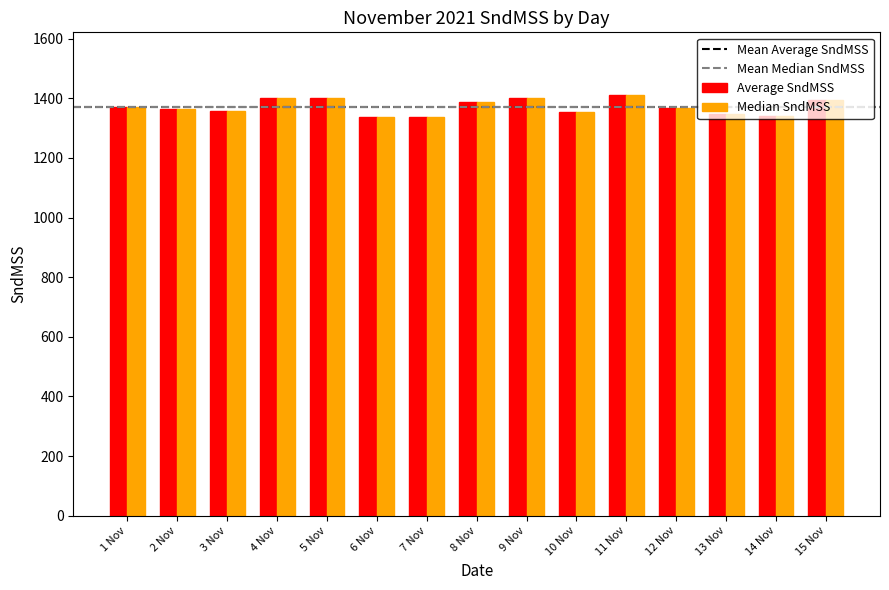

What is the value of the Average SndMSS bar at the 6th from the left?

1338.0